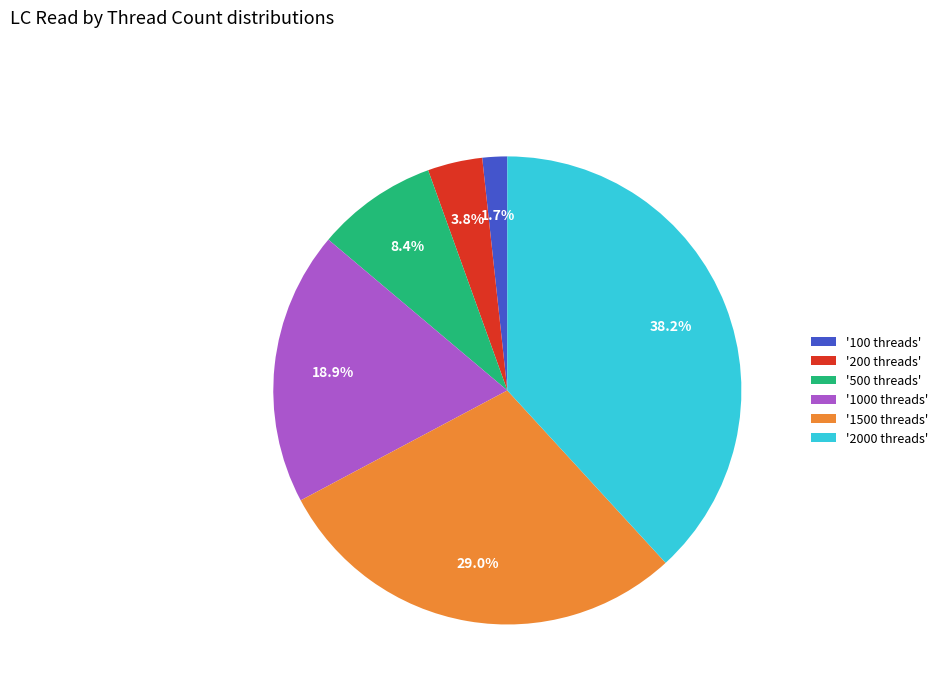

What percentage is NOT represented by '200 threads'?

96.2%